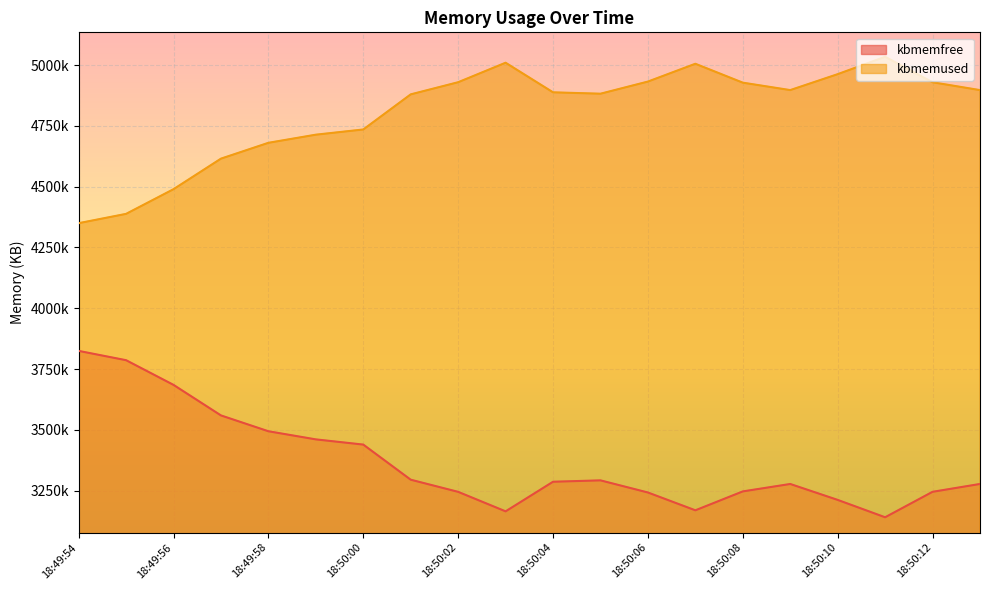

Which has a higher value, 18:50:09 or 18:50:05?

18:50:05